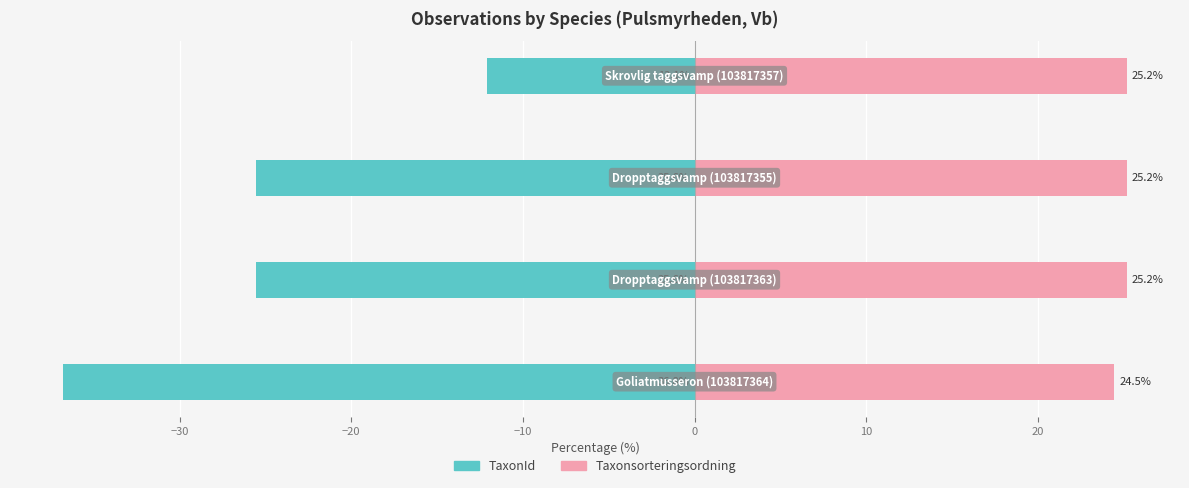

Is the value of Taxonsorteringsordning at −30 greater than the value of TaxonId at −20?

Yes